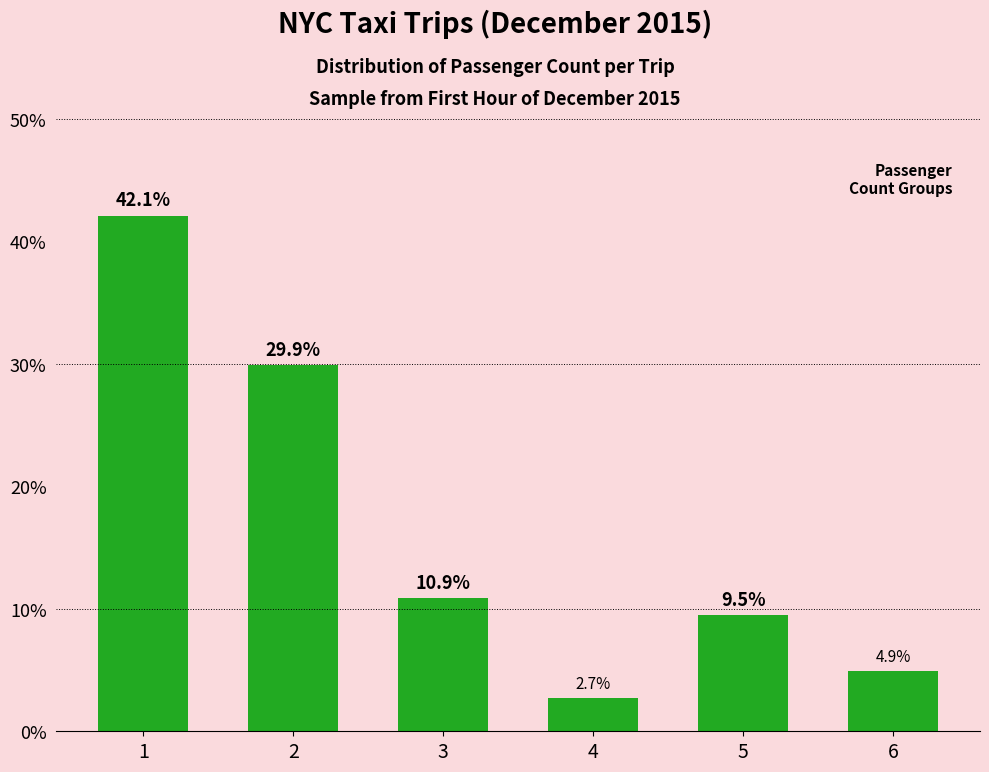

At which category does the chart reach its minimum across all series?

4